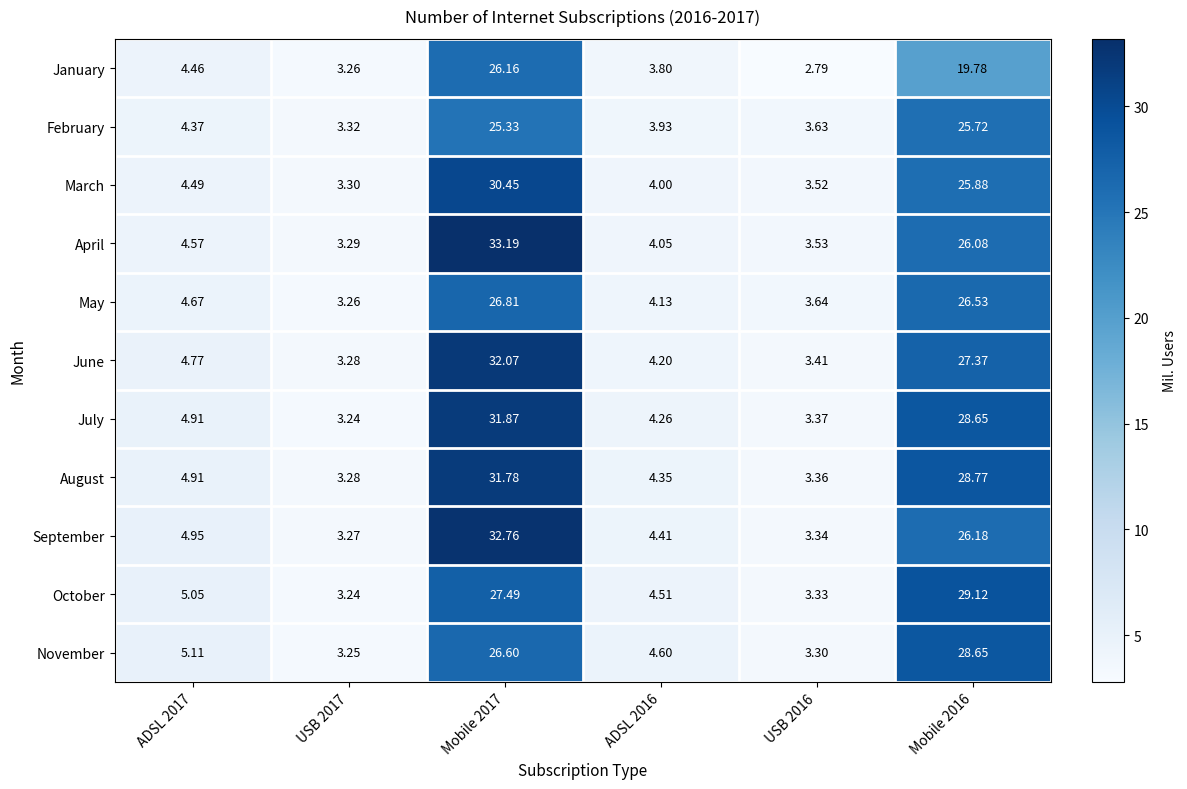

Which series changed the most between ADSL 2017 and Mobile 2017?

April